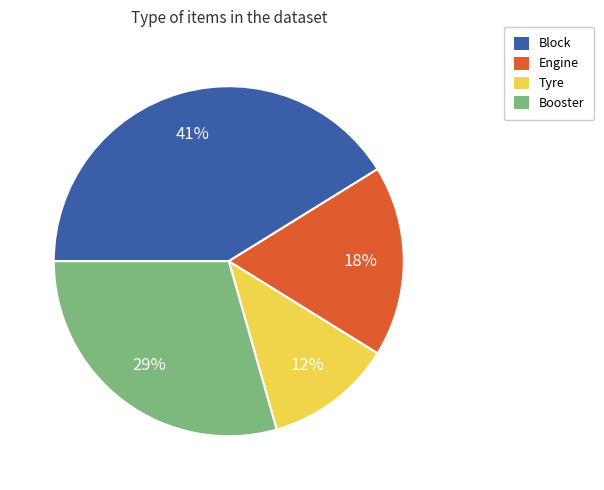

Which category has the biggest portion of the pie?

Block